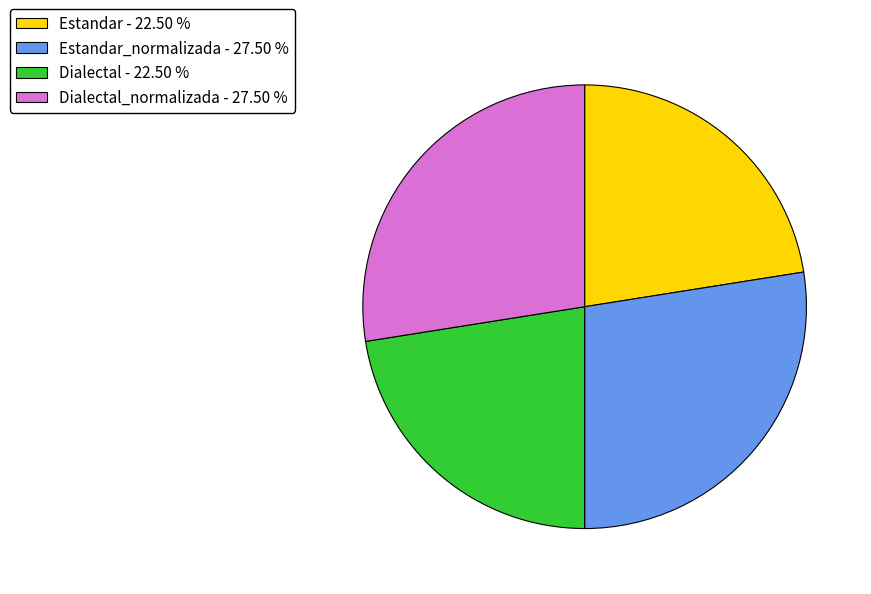

Does Dialectal_normalizada - 27.50 % represent more than half of the total?

No